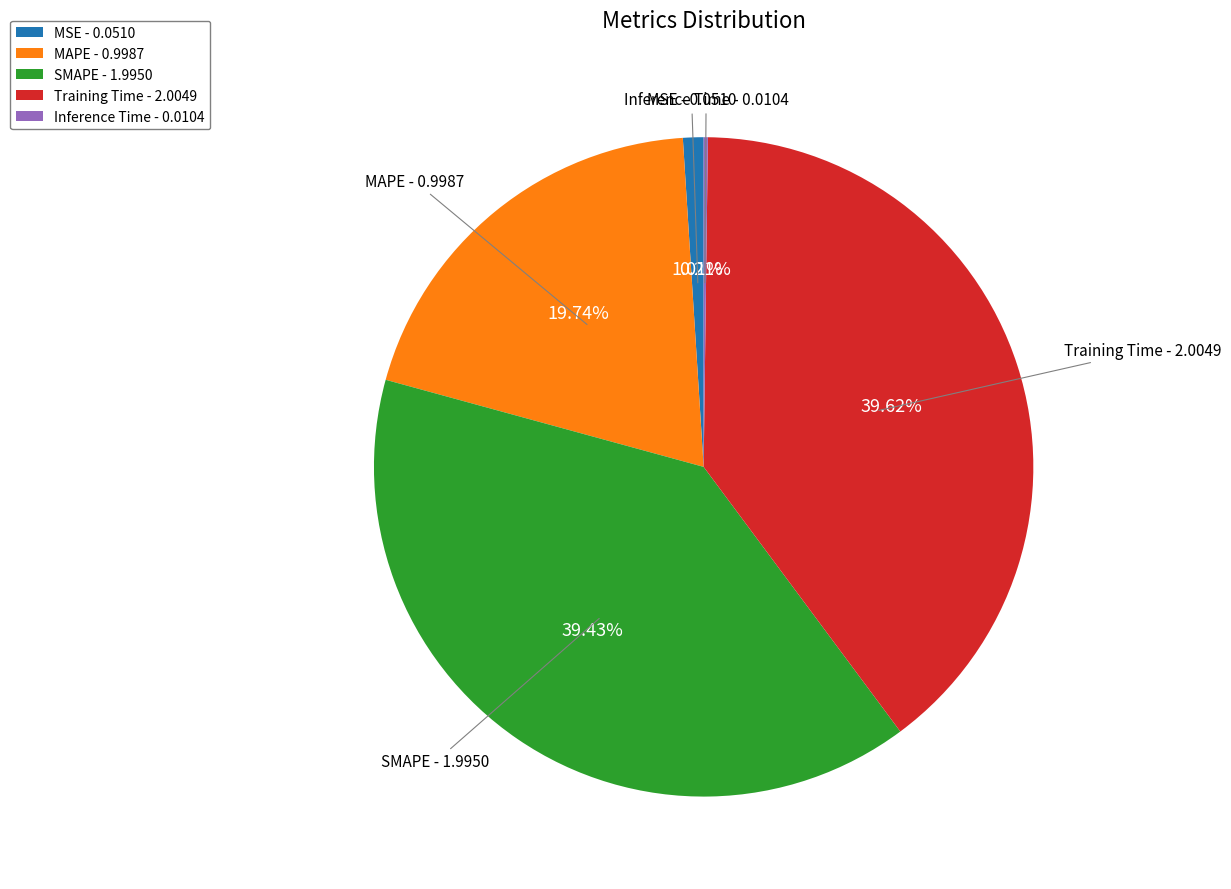

Approximately how many times larger is the value at SMAPE compared to Training Time?

1.0